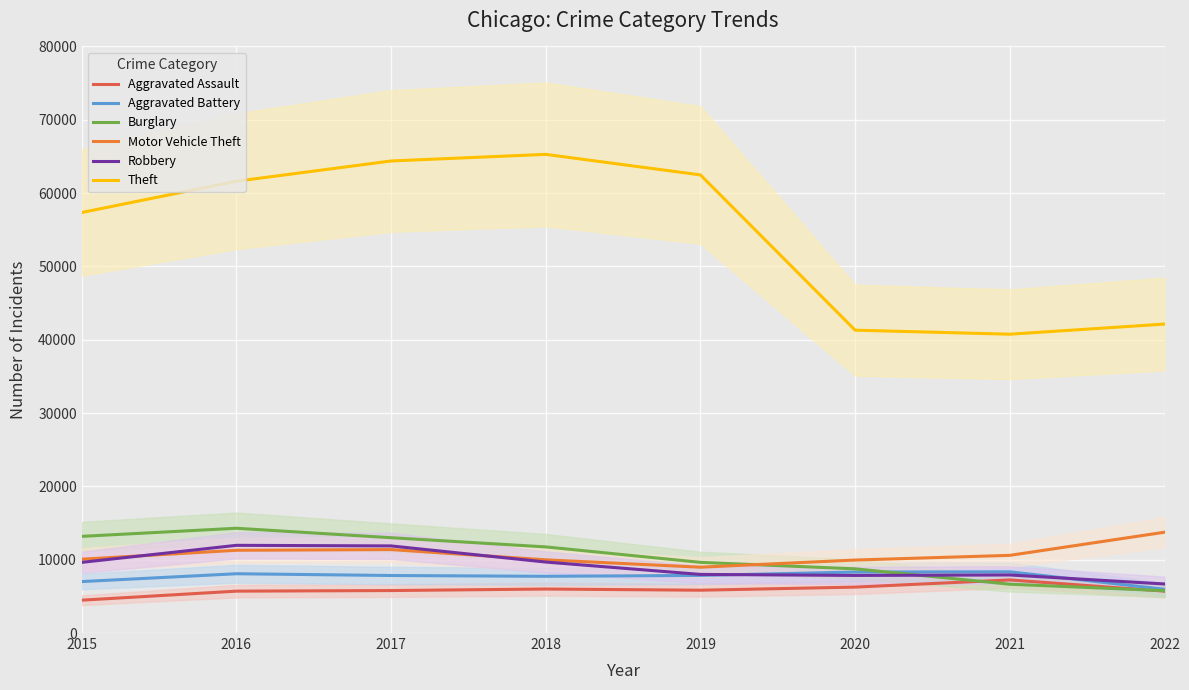

Reading left to right, what are all the values shown in this chart?

Aggravated Assault: 4480	5712	5793	6001	5840	6263	7241	5715
Aggravated Battery: 7018	8085	7845	7735	7857	8319	8347	5967
Burglary: 13184	14289	13001	11746	9639	8754	6656	5776
Motor Vehicle Theft: 10068	11286	11380	9983	8978	9955	10593	13749
Robbery: 9638	11960	11880	9679	7994	7855	7919	6690
Theft: 57350	61618	64380	65282	62479	41304	40755	42136